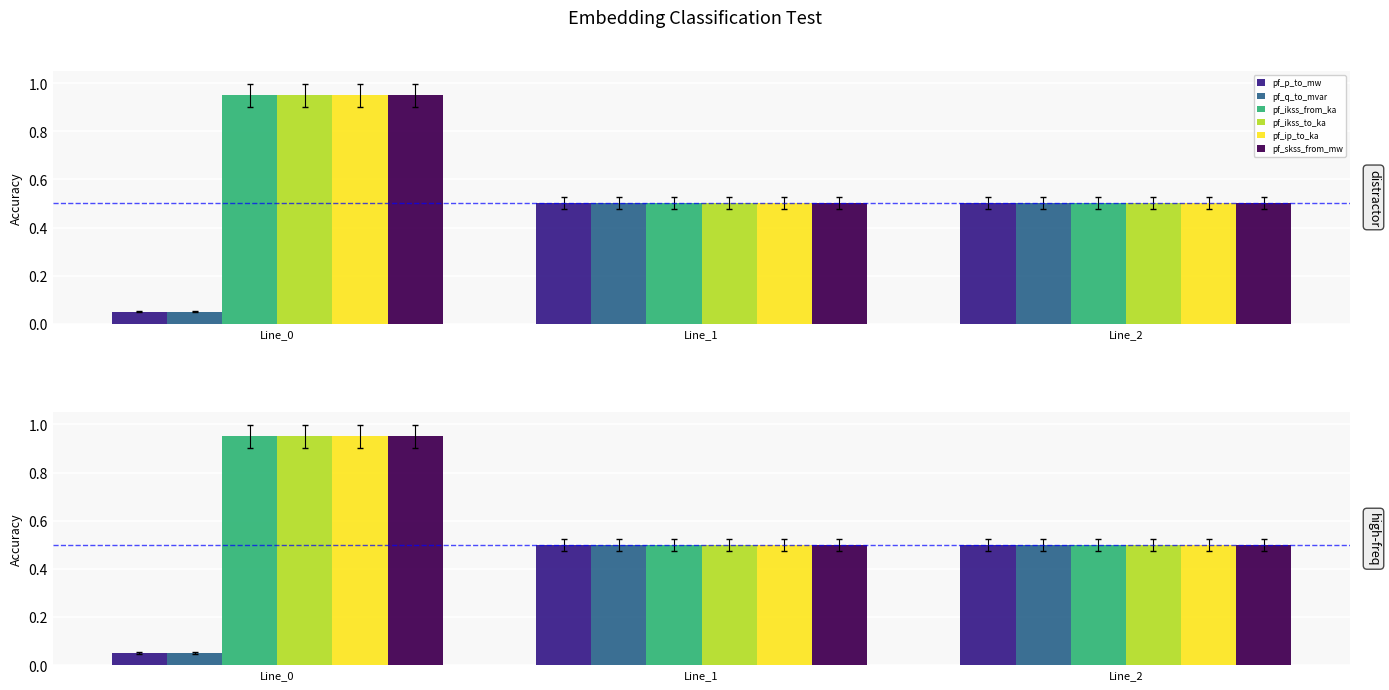

What is the total value across all series at Line_2?

3.0